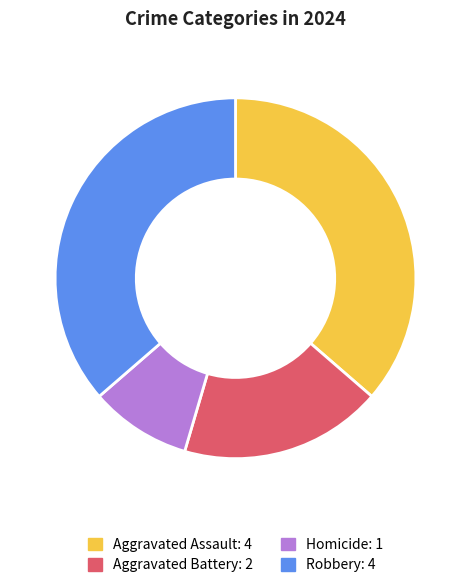

Approximately how many times larger is the value at Robbery compared to Homicide?

4.0